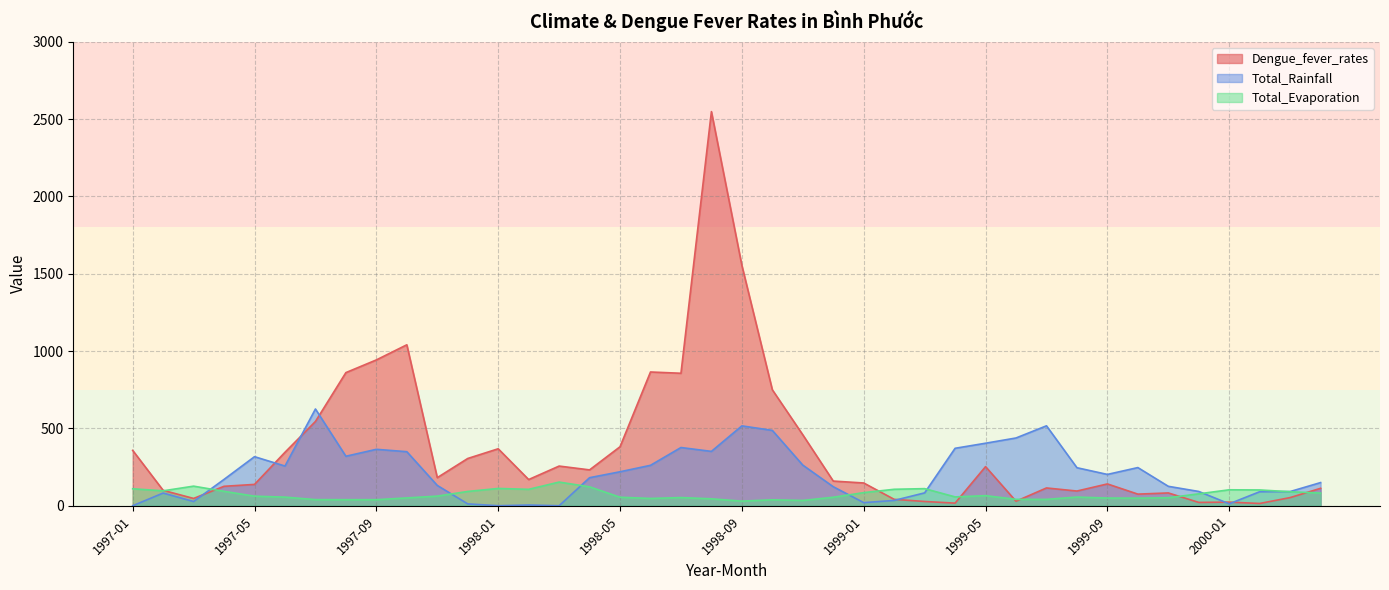

What is the sum of the Dengue_fever_rates values at 1997-10 and 1998-02?

1210.2